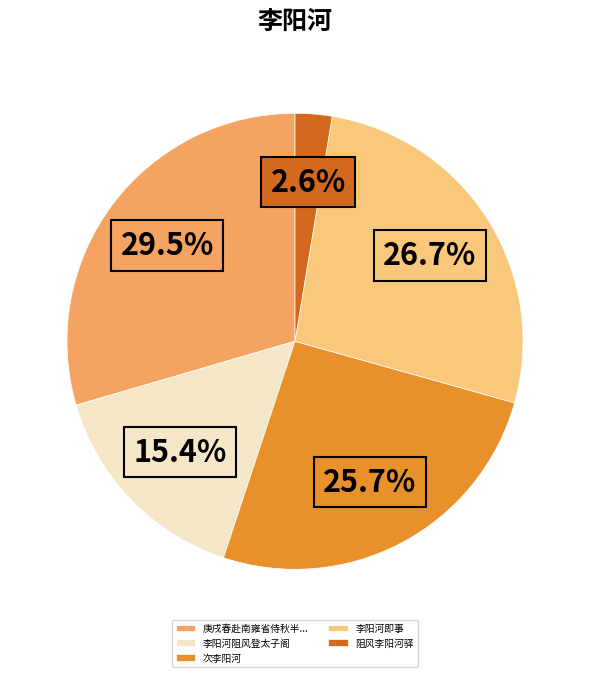

True or false: 次李阳河 accounts for 37% of the total.

False